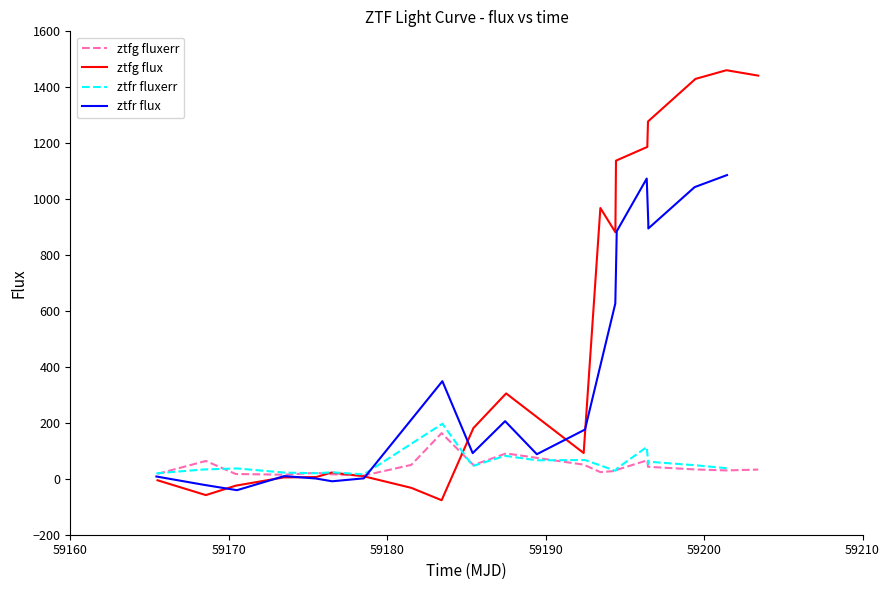

How many values in the ztfr fluxerr series exceed 37?

11